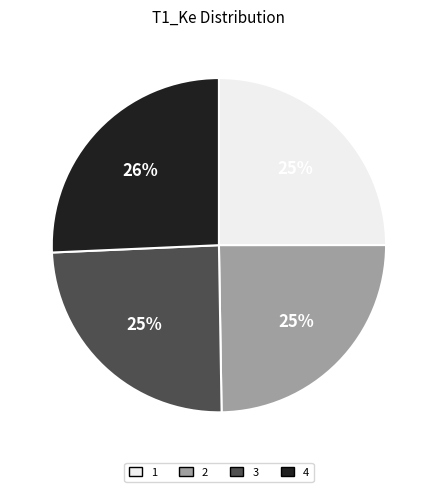

Does any single category account for the majority?

No